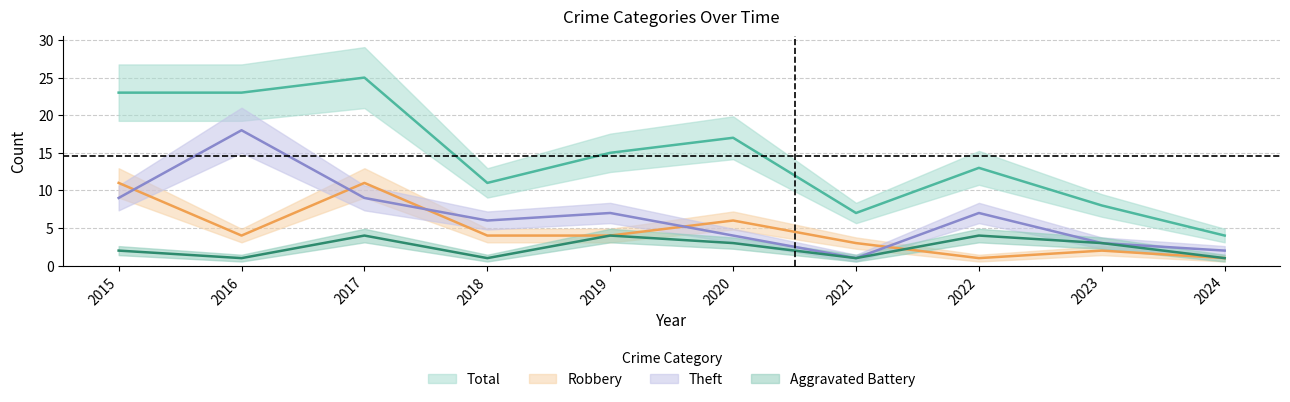

What is the difference between the maximum and second lowest values in the Theft series?

16